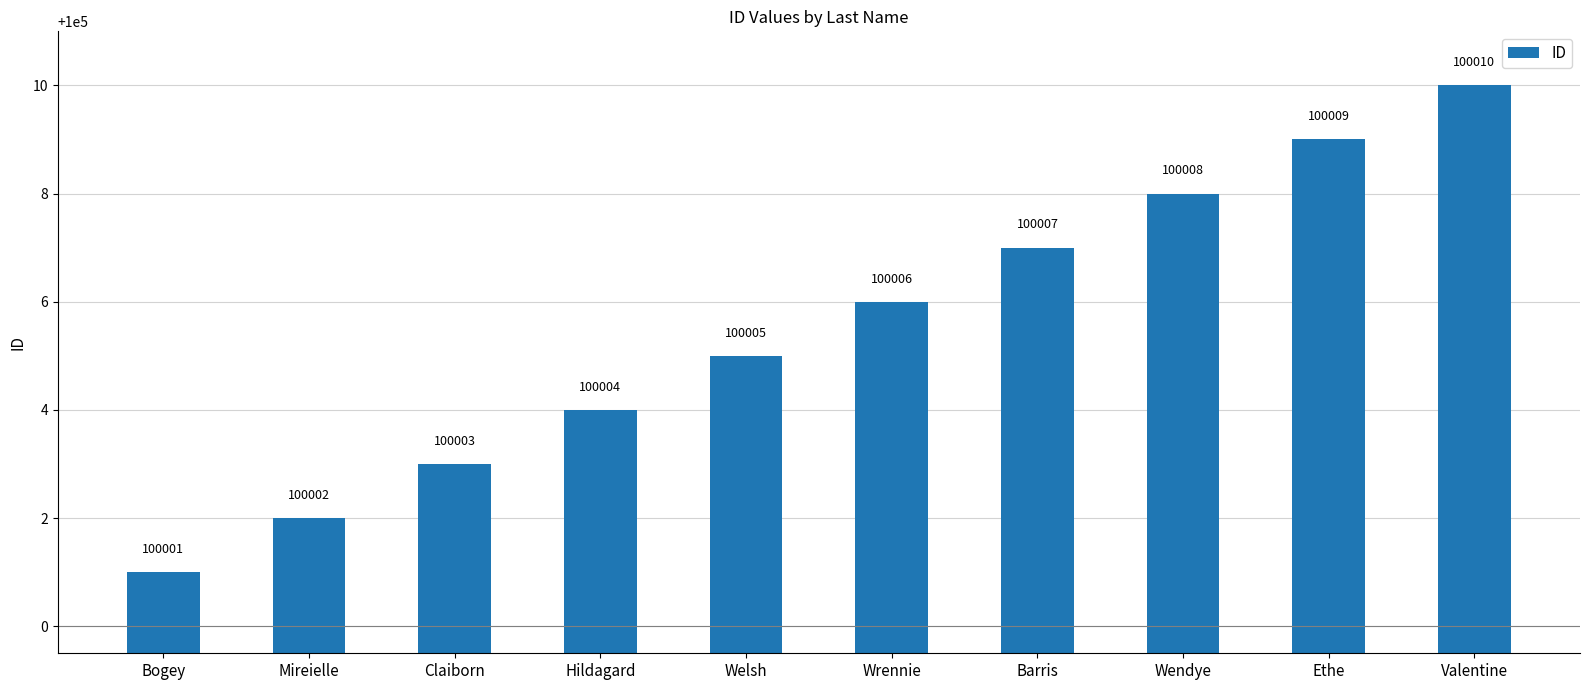

What is the approximate value at Mireielle?

100002